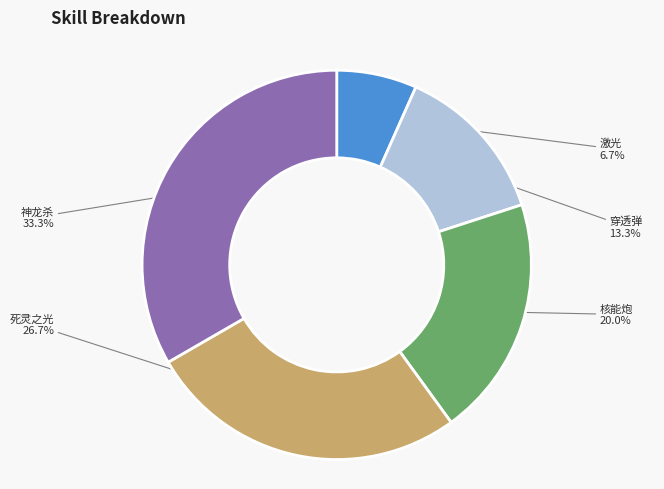

How much of the chart is everything except 激光?

93.3%